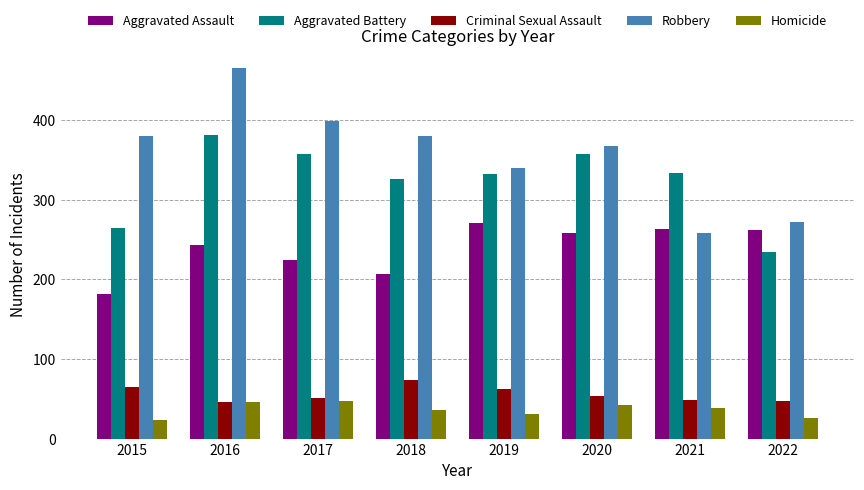

What is the value of the Criminal Sexual Assault bar at the 3rd from the left?

51